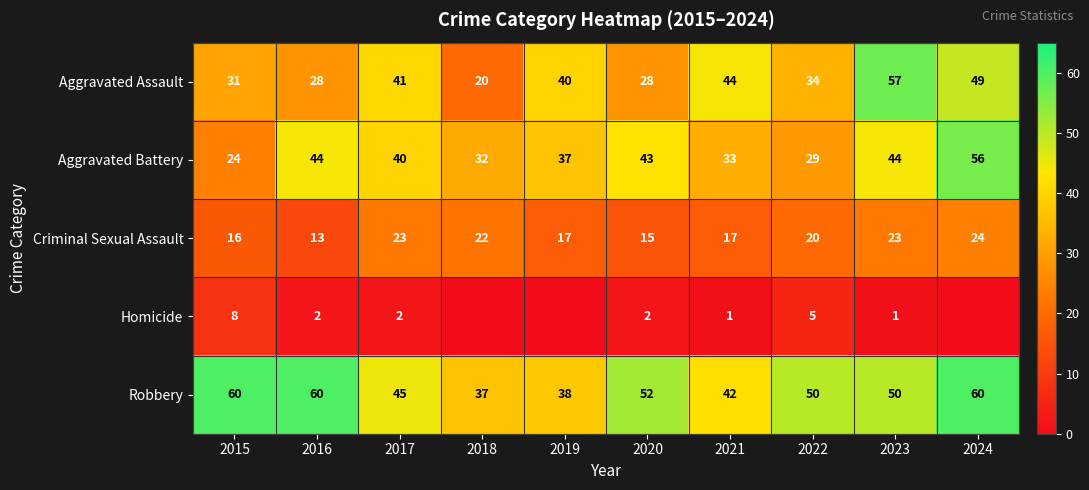

Which category has the lowest value in the Aggravated Battery series?

2015